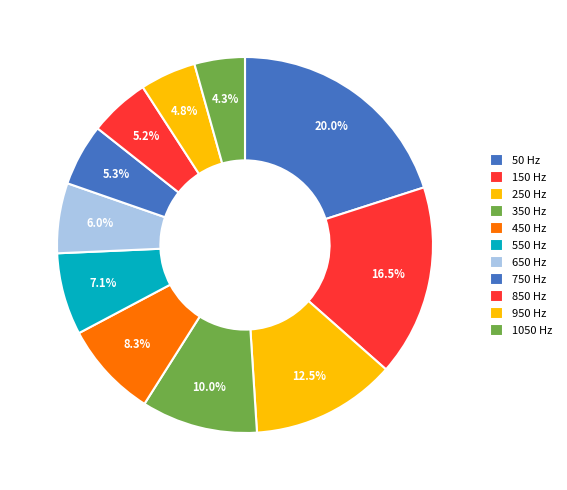

Does 150 account for over 50% of the chart?

No